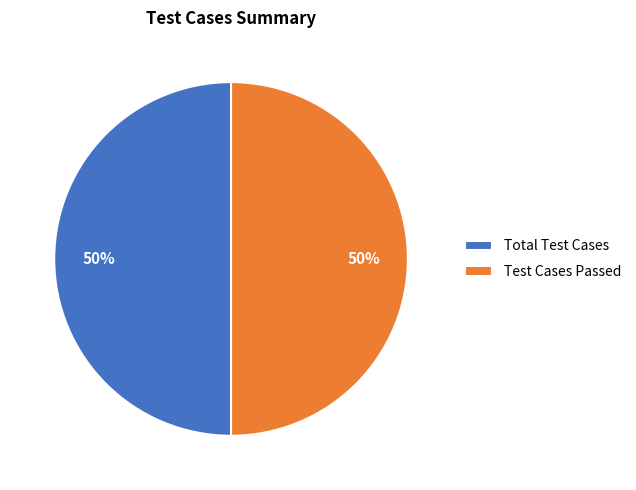

What percentage is the Total Test Cases slice, to the nearest percent?

50%